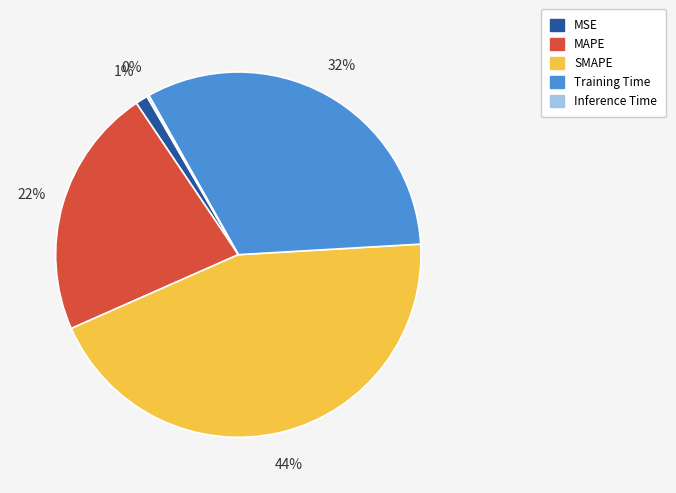

True or false: SMAPE accounts for 52% of the total.

False